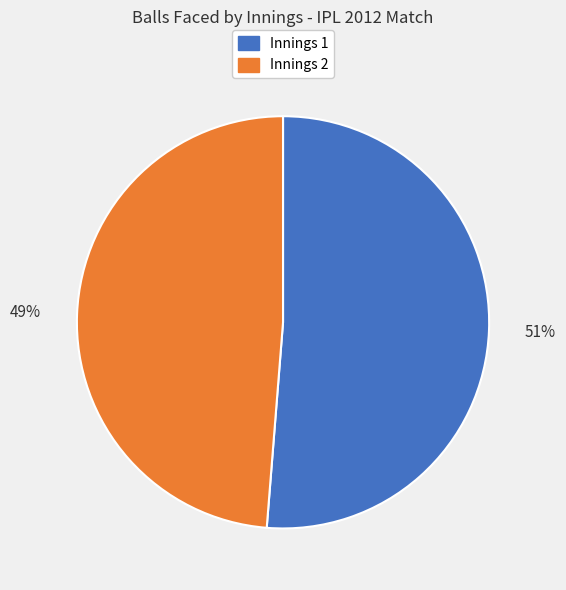

Is there any slice that represents more than half of the pie?

Yes